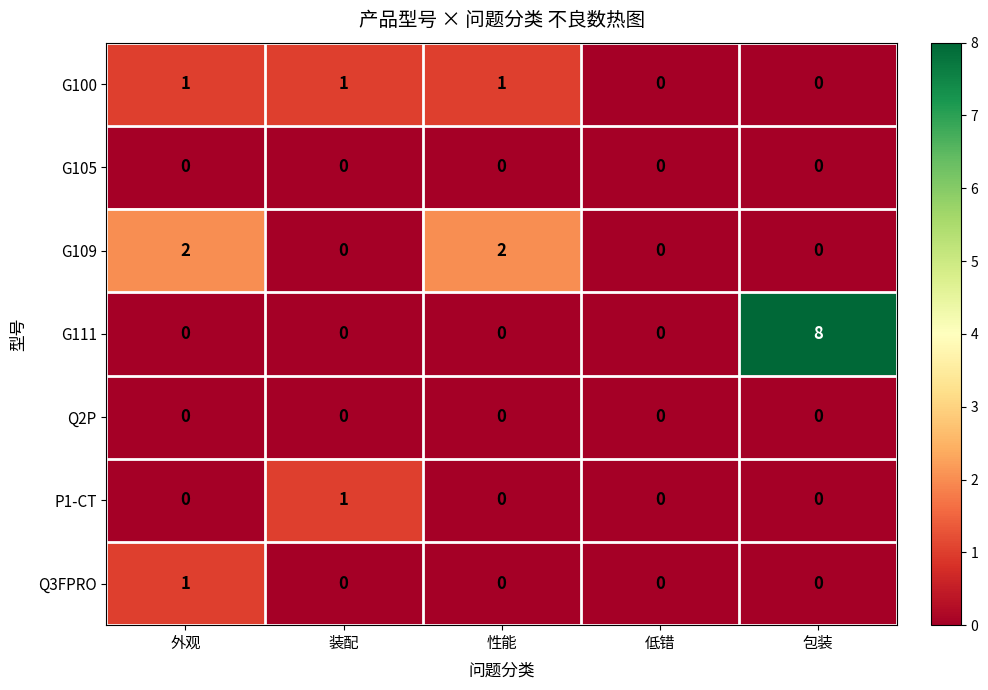

Which series changed the most between 低错 and 包装?

G111